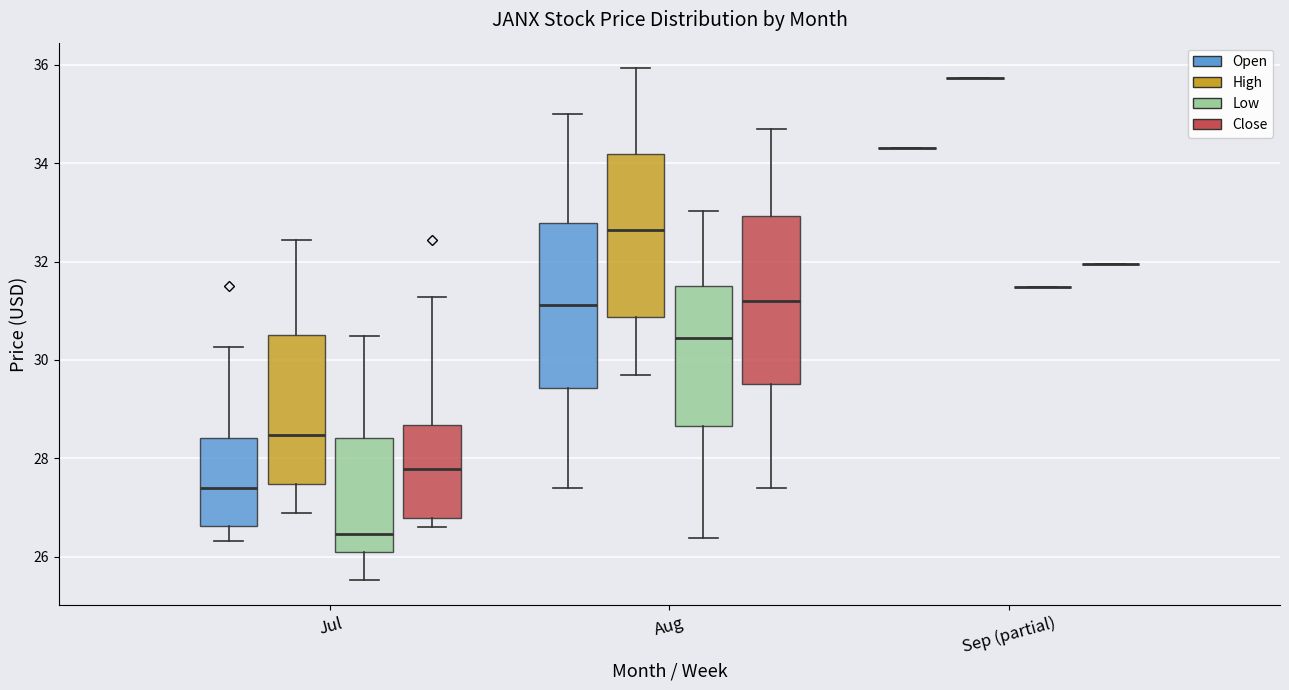

Reading left to right, read every box against the y-axis: the position of its median line, the range the box covers, and the ends of its whiskers. The values are not printed on the chart, so give them approximately, as read against the axis.

Jul (Open): median 27.4, box 26.6 to 28.4, whiskers 26.4 to 30.2
Jul (High): median 28.4, box 27.4 to 30.6, whiskers 26.8 to 32.4
Jul (Low): median 26.4, box 26.2 to 28.4, whiskers 25.6 to 30.4
Jul (Close): median 27.8, box 26.8 to 28.6, whiskers 26.6 to 31.2
Aug (Open): median 31.2, box 29.4 to 32.8, whiskers 27.4 to 35.0
Aug (High): median 32.6, box 30.8 to 34.2, whiskers 29.8 to 36.0
Aug (Low): median 30.4, box 28.6 to 31.6, whiskers 26.4 to 33.0
Aug (Close): median 31.2, box 29.6 to 33.0, whiskers 27.4 to 34.6
Sep (partial) (Open): box collapsed to a line at 34.4, whiskers 34.4 to 34.4
Sep (partial) (High): box collapsed to a line at 35.8, whiskers 35.8 to 35.8
Sep (partial) (Low): box collapsed to a line at 31.4, whiskers 31.4 to 31.4
Sep (partial) (Close): box collapsed to a line at 32.0, whiskers 32.0 to 32.0